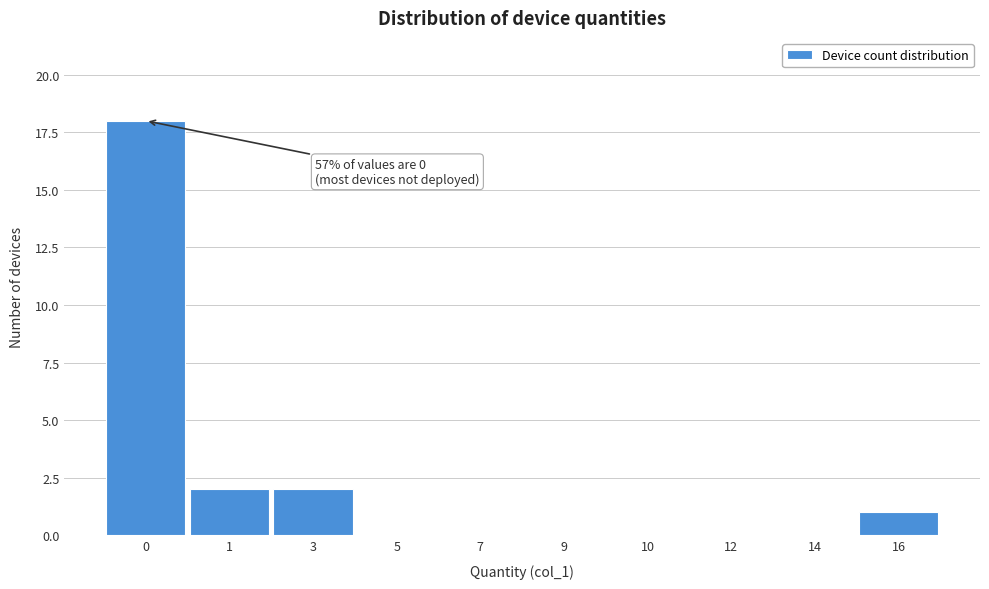

Reading left to right, what are all the values shown in this chart?

0=18	1=2	3=2	5=0	7=0	9=0	10=0	12=0	14=0	16=1